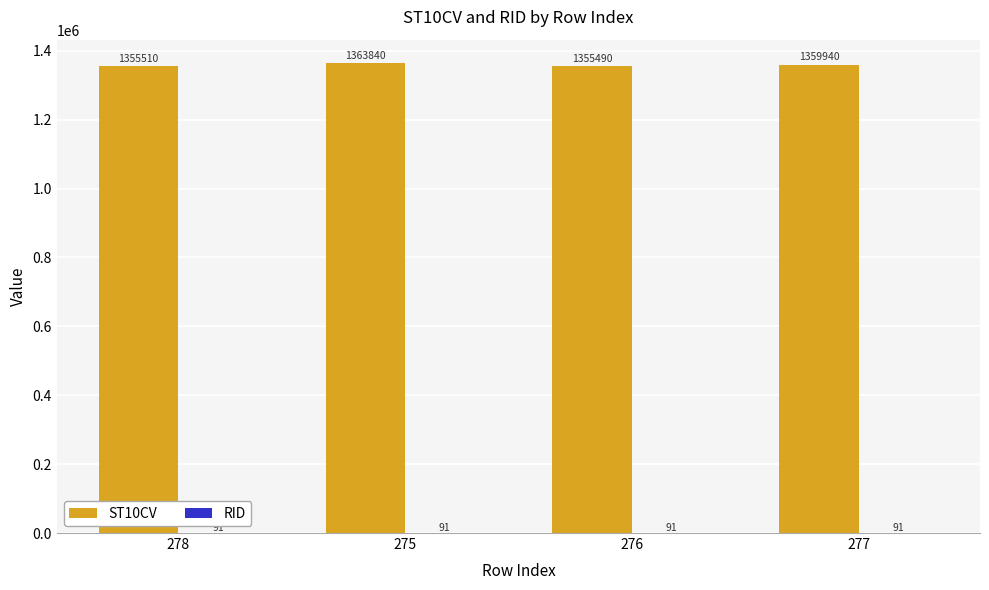

Where does the ST10CV series first go above 1359940?

275